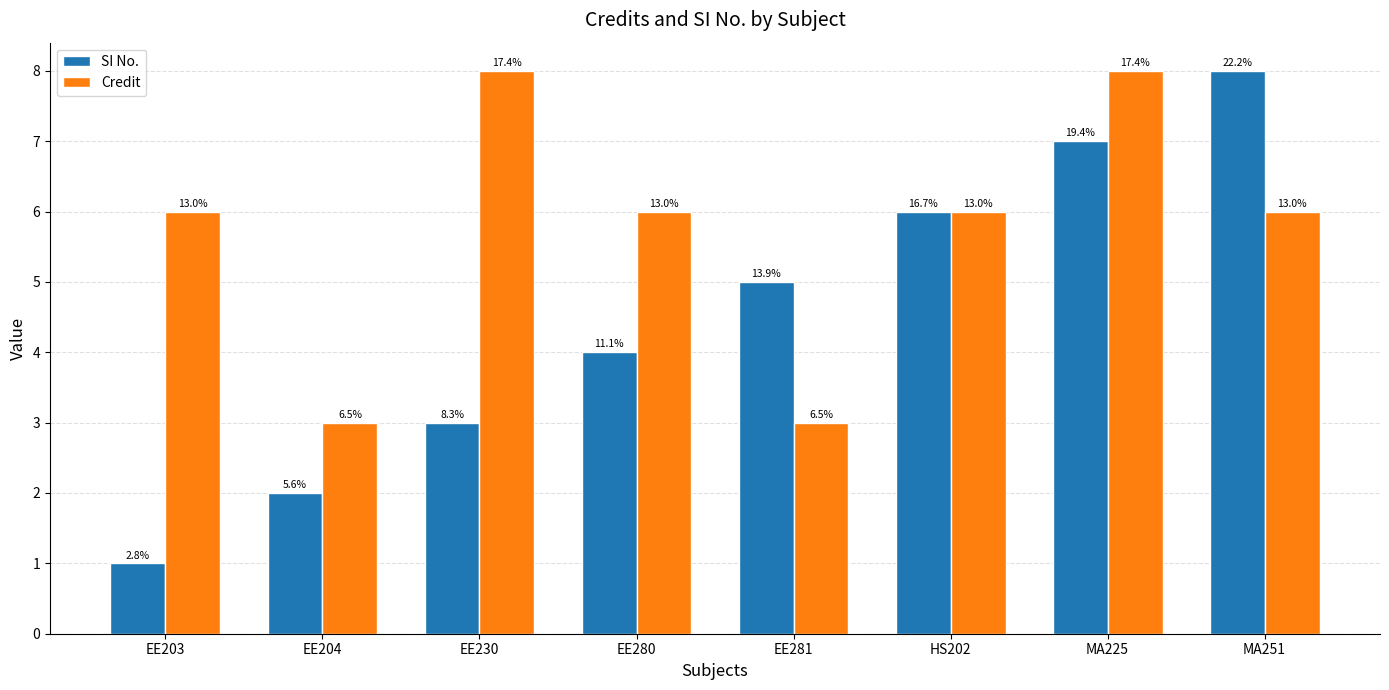

Does the chart contain stacked bars?

No